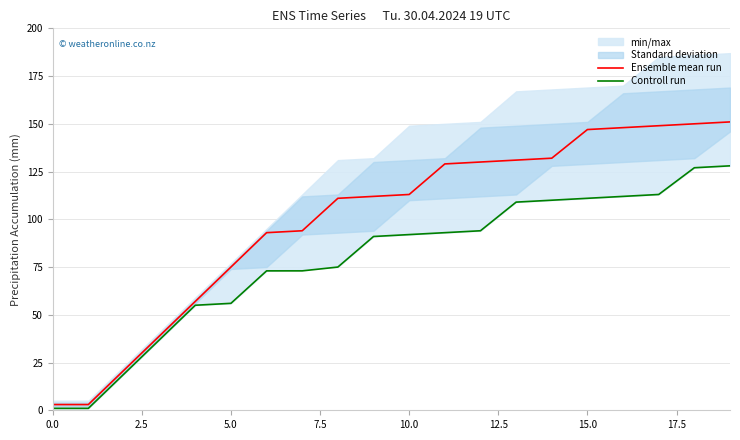

The Controll run series shows 56 at 5.0. True or false?

True